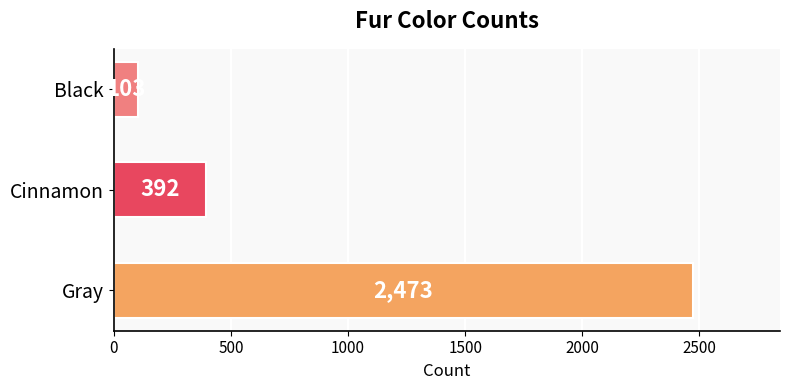

How many bars are there in total?

3